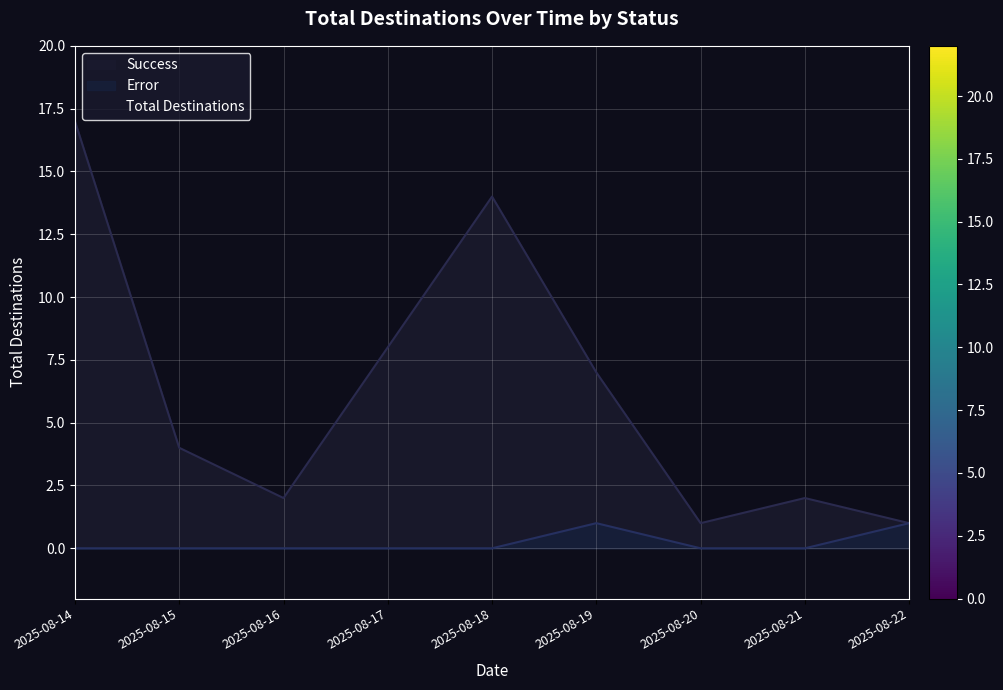

What is the minimum value shown in the chart?

0